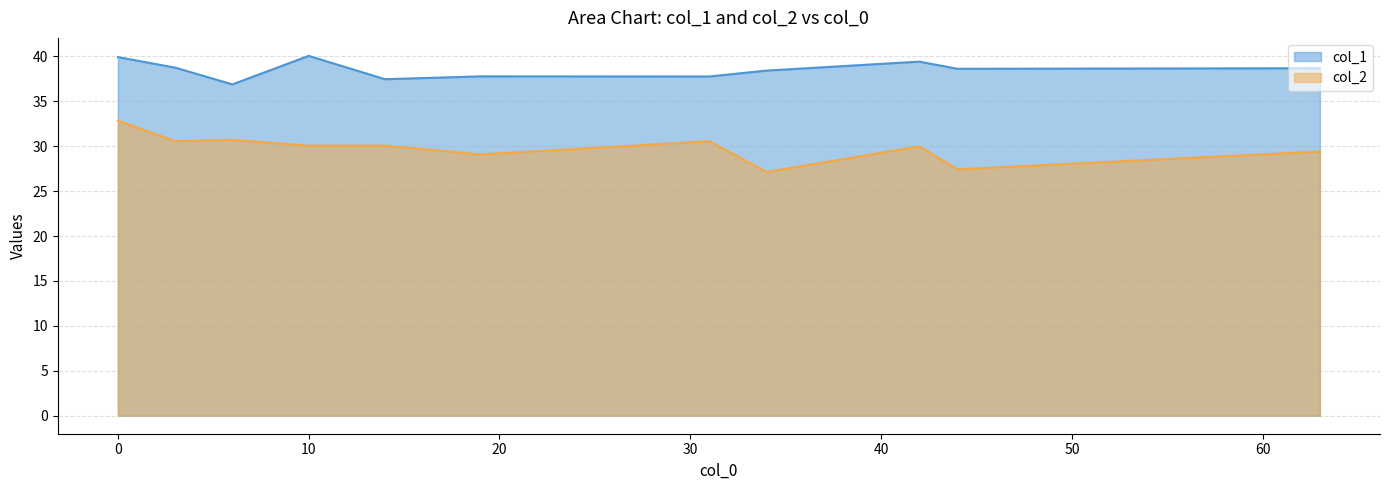

Which series has the largest range (max minus min)?

col_2